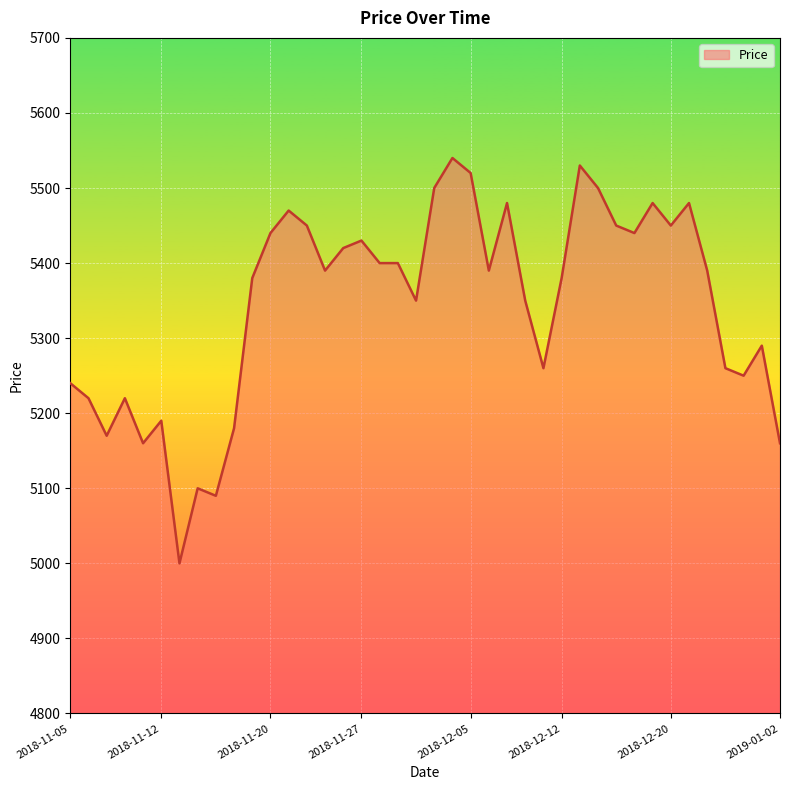

What is the difference between the maximum and minimum values?

540